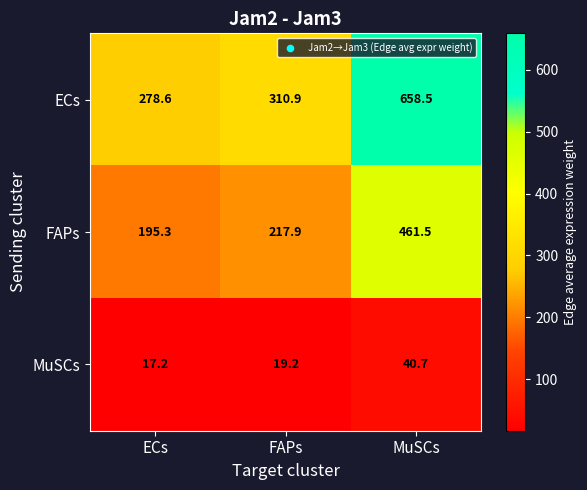

Which series changed the most between ECs and MuSCs?

ECs